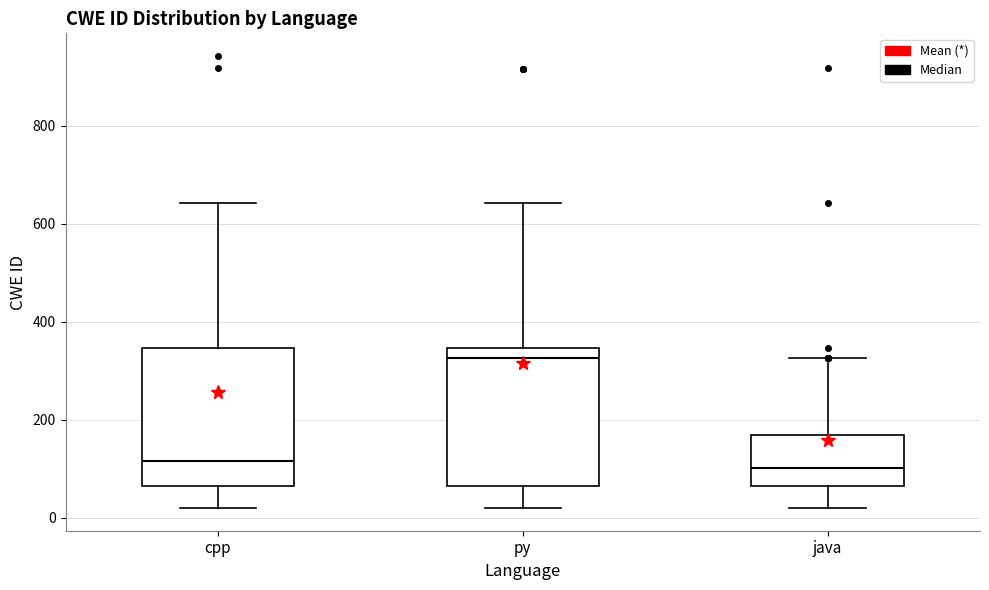

Where is the lower edge of the box for py on the y-axis? The values are not printed on the chart, so give them approximately, as read against the axis.

60